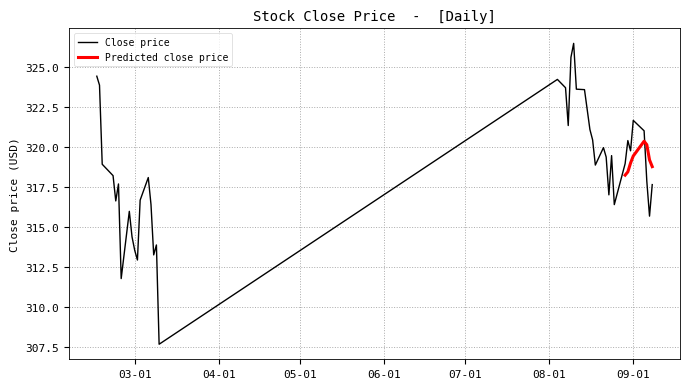

Rank the categories by value from lowest to highest.

2023-03-10, 2023-02-24, 2023-03-02, 2023-03-08, 2023-03-01, 2023-03-09, 2023-02-28, 2023-09-07, 2023-02-27, 2023-08-25, 2023-03-07, 2023-02-22, 2023-03-03, 2023-08-23, 2023-09-08, 2023-02-23, 2023-09-06, 2023-03-06, 2023-02-21, 2023-08-18, 2023-02-17, 2023-08-29, 2023-08-22, 2023-08-24, 2023-08-31, 2023-08-21, 2023-08-30, 2023-08-17, 2023-09-05, 2023-08-16, 2023-08-08, 2023-09-01, 2023-08-14, 2023-08-11, 2023-08-07, 2023-02-16, 2023-08-04, 2023-02-15, 2023-08-09, 2023-08-10